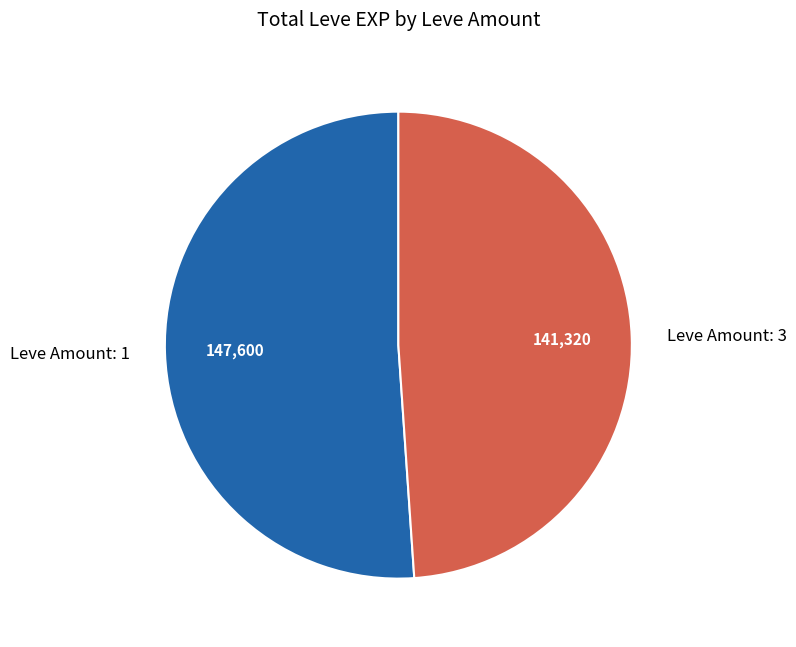

Rank the categories by value from highest to lowest.

Leve Amount: 1, Leve Amount: 3